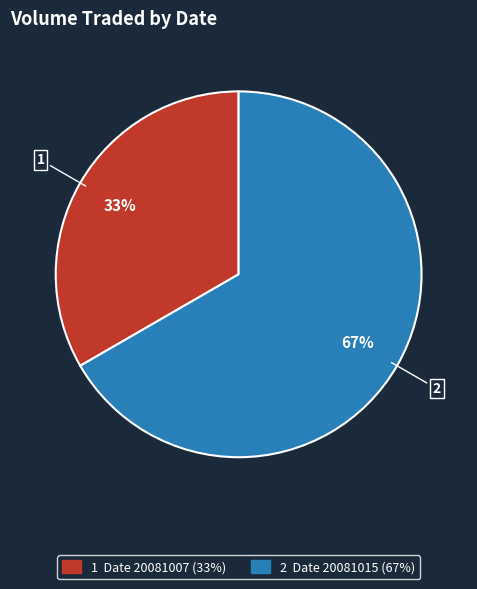

Does any single category account for the majority?

Yes